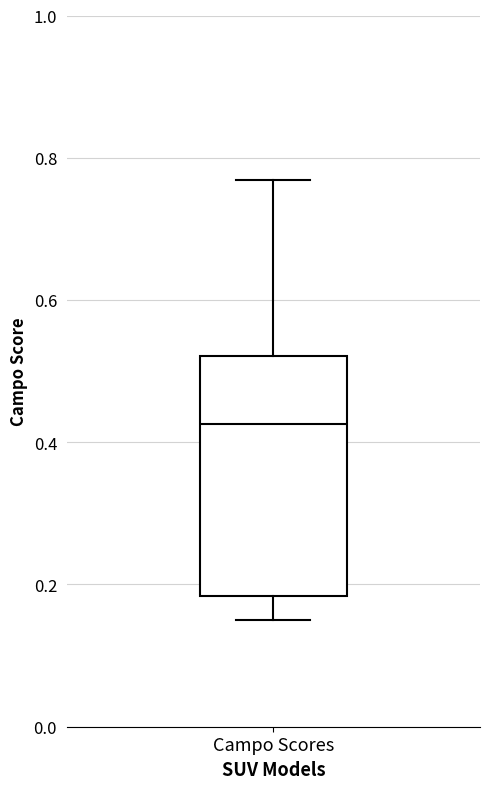

Transcribe this box plot: give where the median line is, the range the box spans, and where the two whiskers end, as read against the y-axis. The values are not printed on the chart, so give them approximately, as read against the axis.

median 0.42, box 0.18 to 0.52, whiskers 0.16 to 0.76